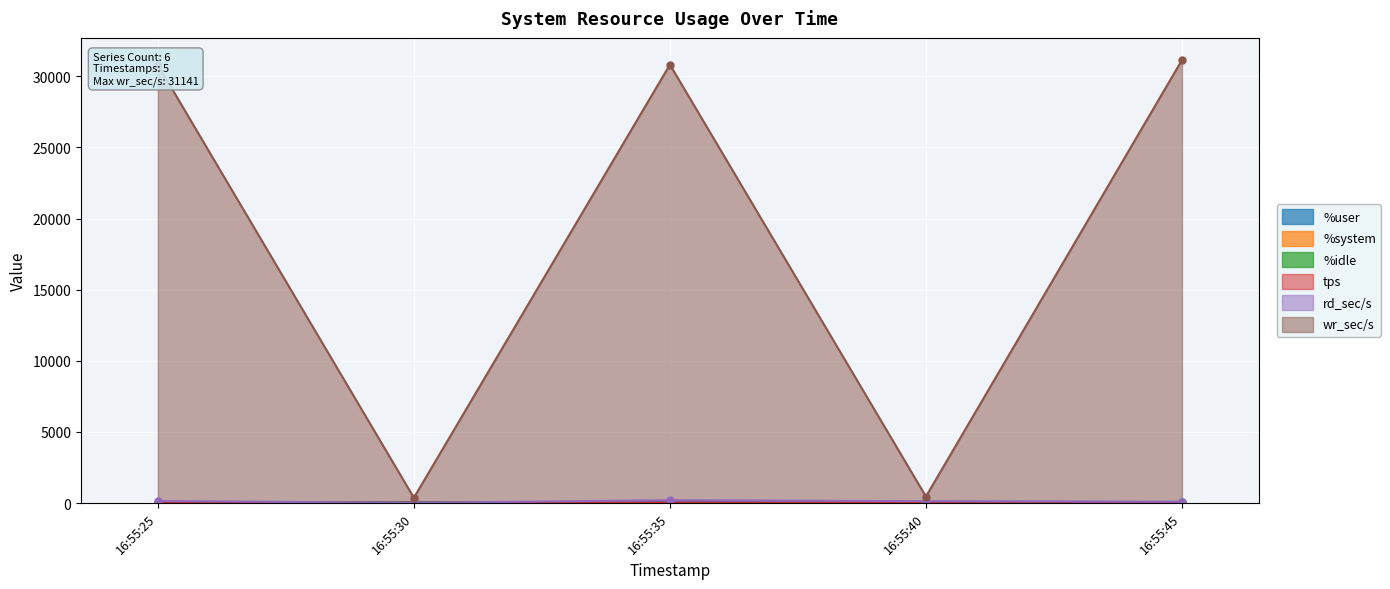

What are all the series names shown in the legend?

%user, %system, %idle, tps, rd_sec/s, wr_sec/s